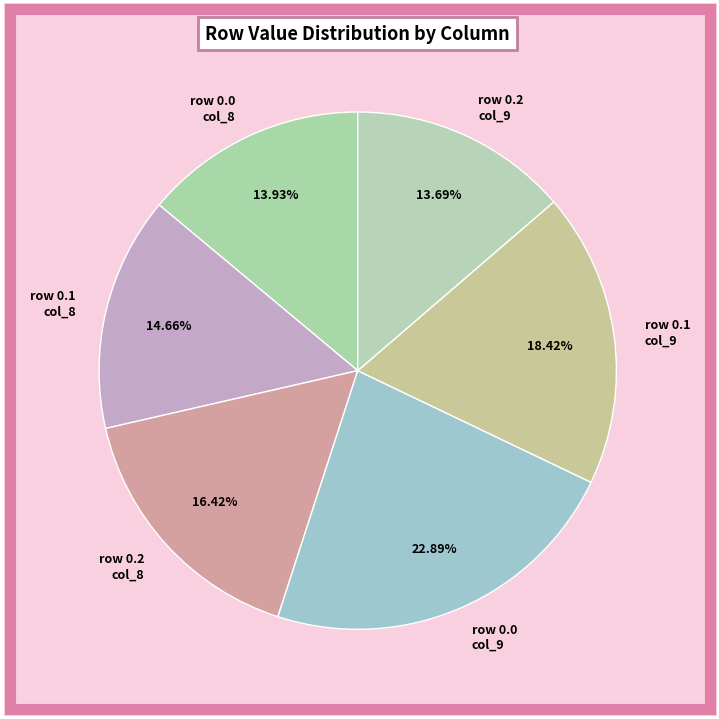

Does any single category account for the majority?

No